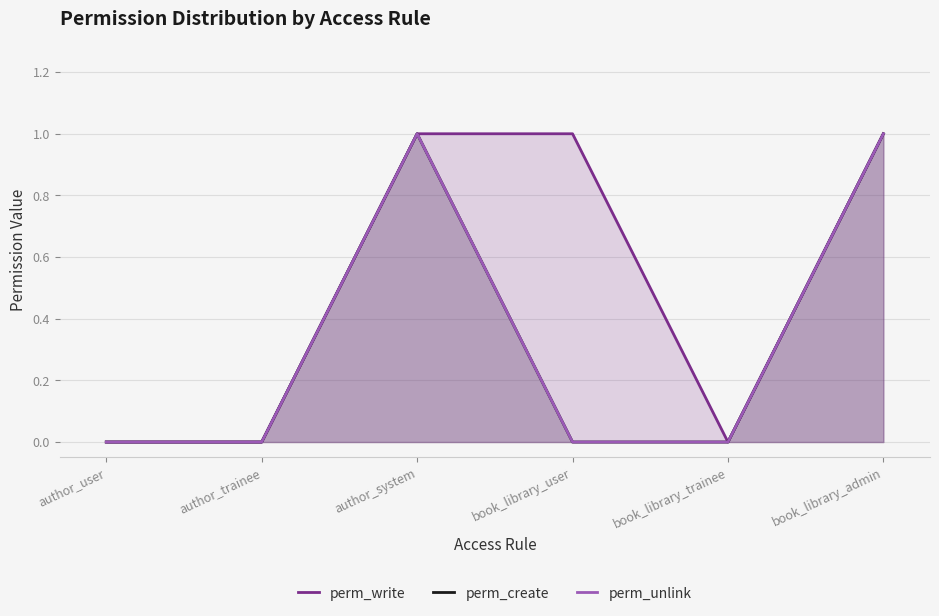

What position from the left is book_library_user?

4